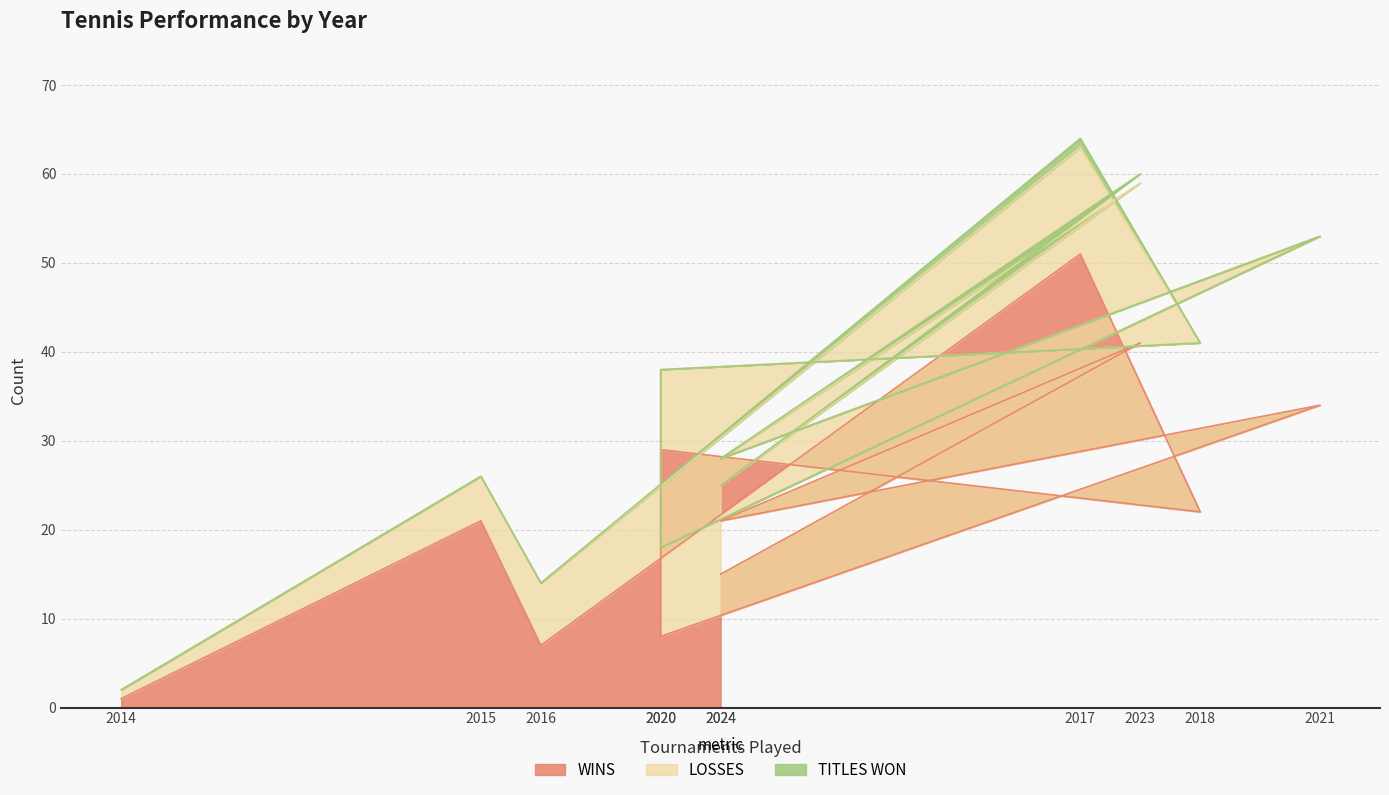

What are all the series names shown in the legend?

WINS, LOSSES, TITLES WON